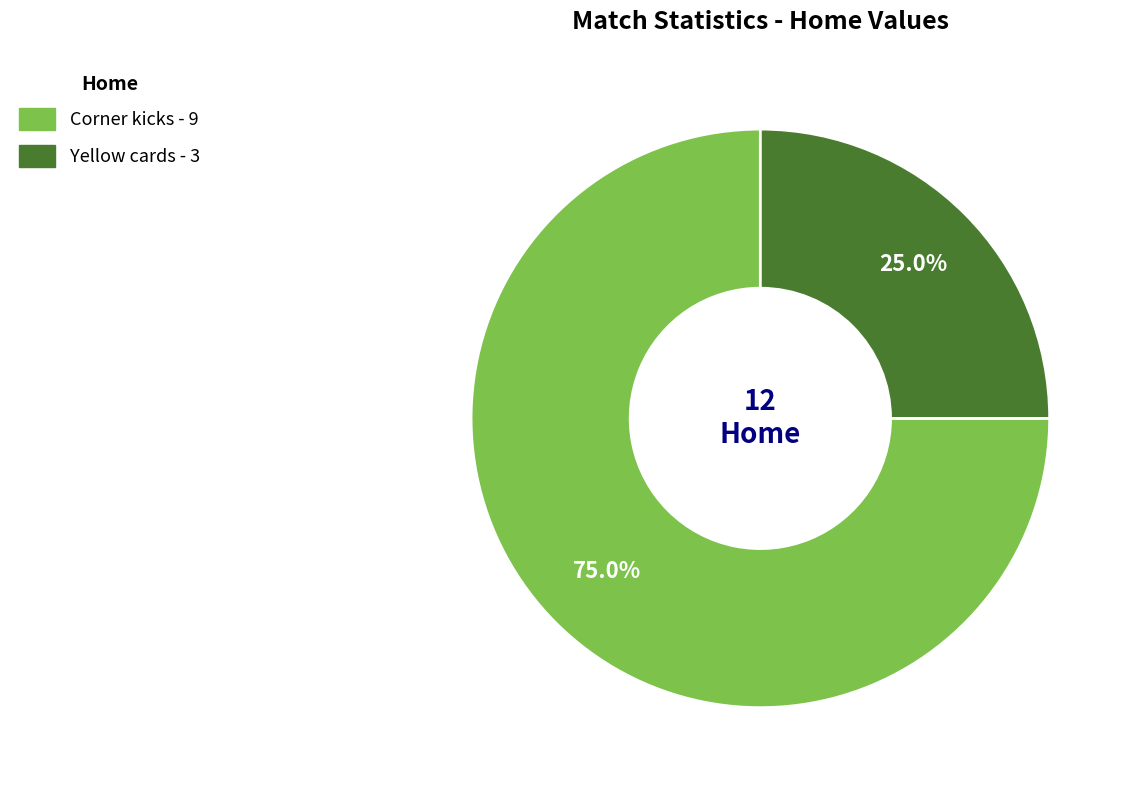

Which slice represents more than half of the pie?

Corner kicks